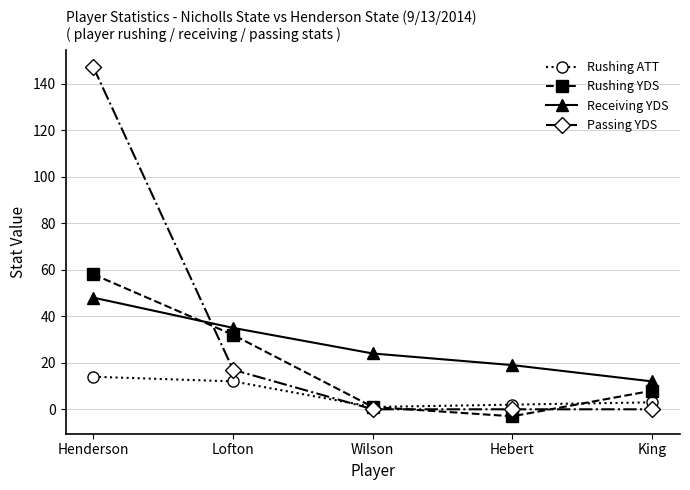

How many lines are shown in the chart?

4